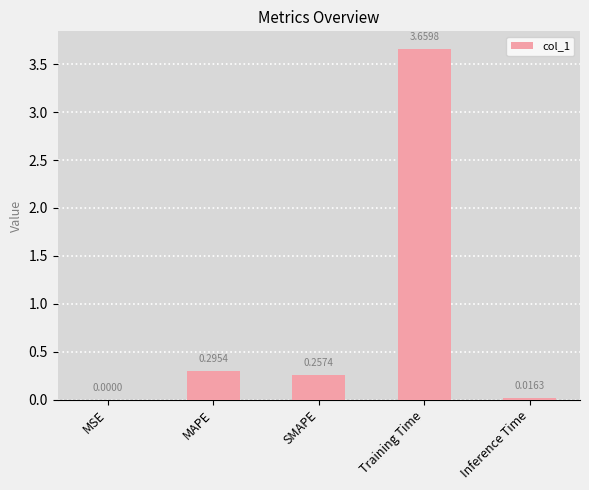

What is the change in value from MAPE to Training Time?

+3.4